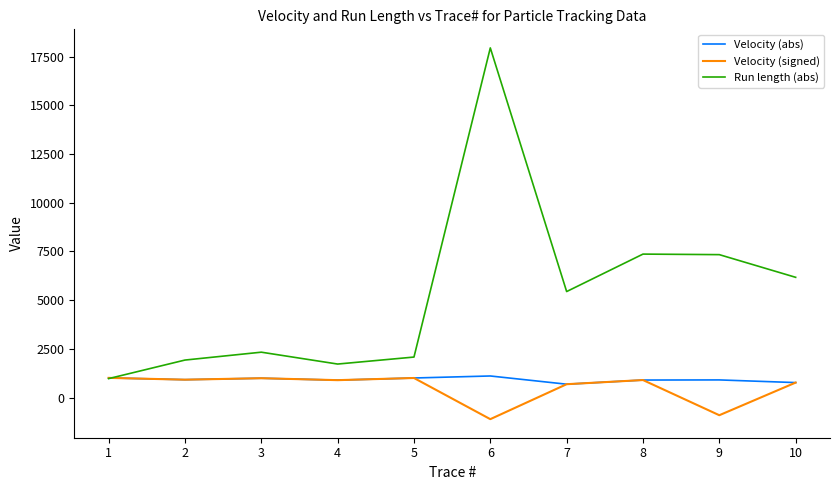

Does the chart have visible grid lines?

No